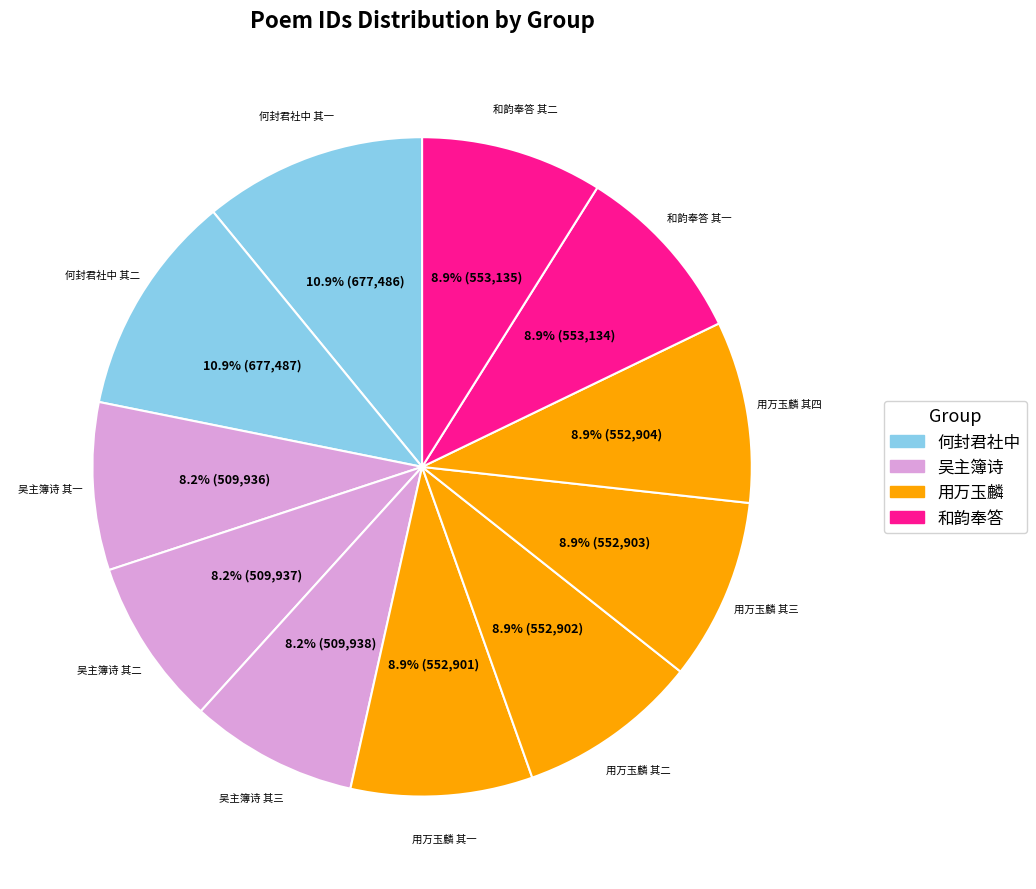

To the nearest percent, what is the average slice percentage?

9%